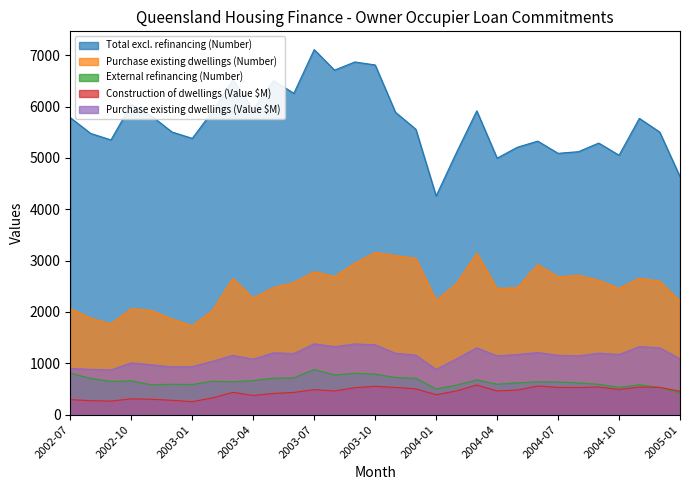

Reading left to right, transcribe all the data shown in this chart.

Total excl. refinancing (Number): 5784.0	5477.0	5350.0	6040.0	5816.0	5505.0	5380.0	5907.0	6523.0	5945.0	6506.0	6258.0	7109.0	6709.0	6868.0	6810.0	5888.0	5559.0	4259.0	5104.0	5916.0	4995.0	5208.0	5327.0	5089.0	5121.0	5289.0	5052.0	5770.0	5503.0	4634.0
Purchase existing dwellings (Number): 2068.0	1881.0	1766.0	2064.0	2028.0	1862.0	1731.0	2031.0	2652.0	2269.0	2475.0	2571.0	2784.0	2690.0	2948.0	3159.0	3096.0	3042.0	2224.0	2551.0	3144.0	2458.0	2472.0	2923.0	2682.0	2713.0	2616.0	2459.0	2657.0	2600.0	2211.0
External refinancing (Number): 808.0	706.0	647.0	657.0	581.0	592.0	587.0	650.0	640.0	663.0	711.0	716.0	880.0	773.0	805.0	789.0	723.0	709.0	501.0	575.0	678.0	592.0	619.0	641.0	636.0	618.0	591.0	532.0	583.0	529.0	420.0
Construction of dwellings (Value $M): 293.0	272.1	264.4	307.9	300.4	279.4	253.5	326.5	434.5	373.4	413.1	433.2	487.1	461.5	525.5	551.8	530.4	502.9	388.1	461.9	577.9	462.3	479.3	558.3	530.5	528.3	538.7	490.2	537.7	531.8	455.5
Purchase existing dwellings (Value $M): 899.6	882.5	871.9	1009.2	971.8	929.7	935.8	1040.9	1154.2	1081.6	1204.8	1190.8	1380.0	1324.4	1377.0	1360.8	1195.8	1159.9	882.0	1086.1	1301.6	1145.6	1172.1	1209.7	1155.7	1145.8	1198.8	1171.7	1325.0	1303.0	1088.9